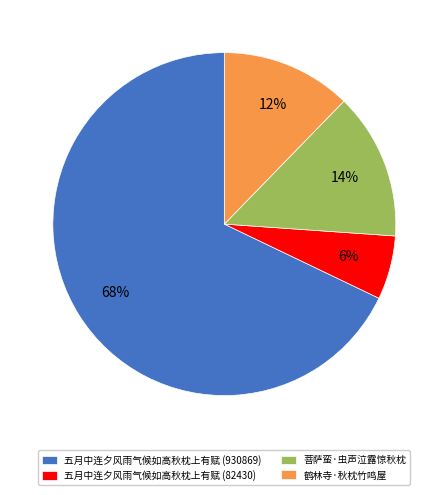

Which slice is the largest?

五月中连夕风雨气候如高秋枕上有赋 (930869)